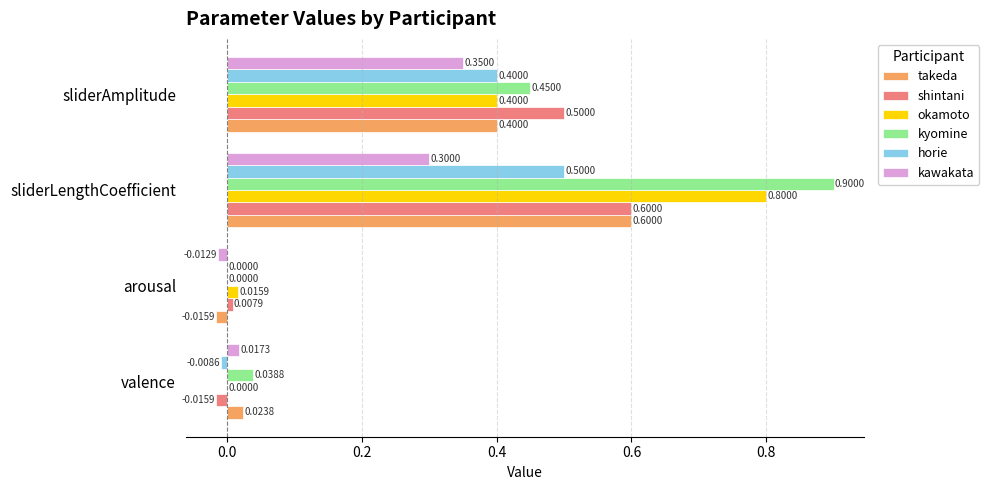

At which category does the chart reach its peak across all series?

sliderLengthCoefficient